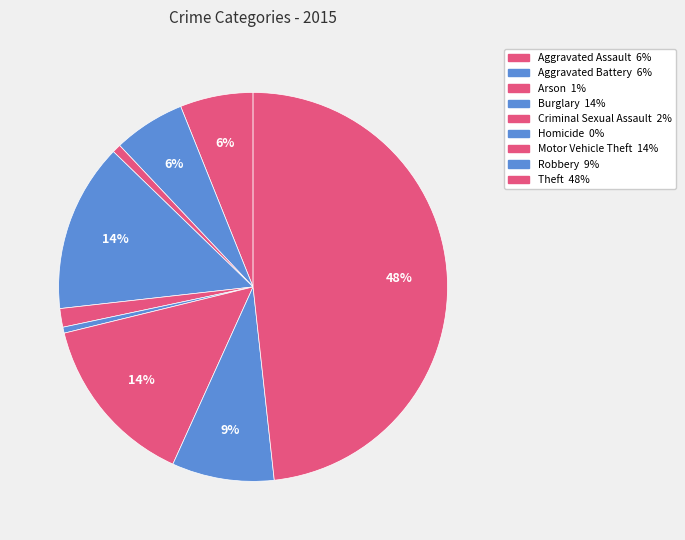

How many segments does this pie chart have?

9